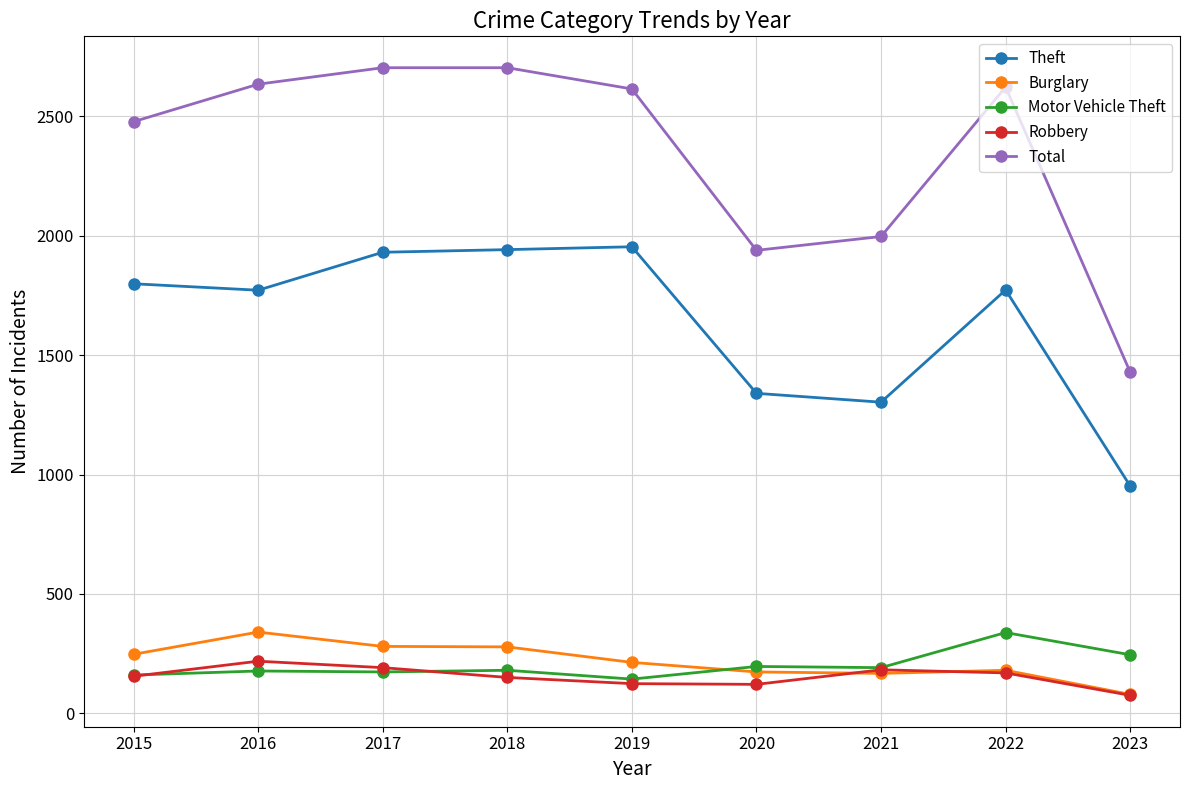

Which series has the widest spread of values?

Total